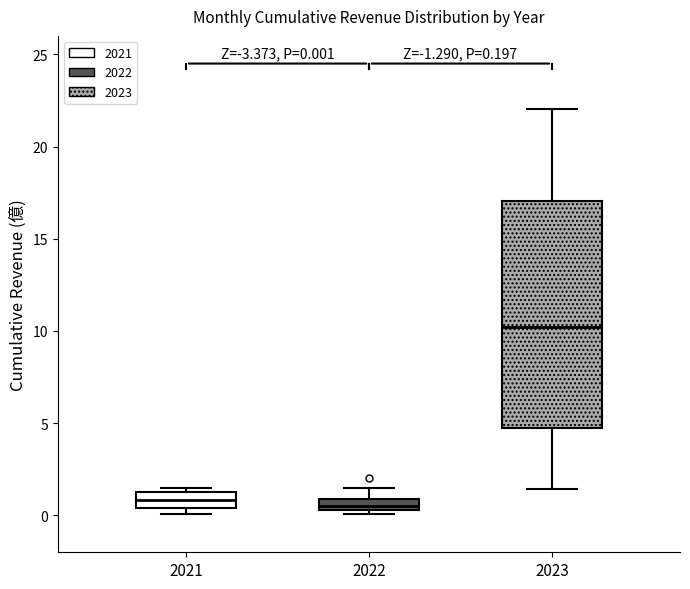

Which box is the tallest, from its lower edge to its upper edge?

2023